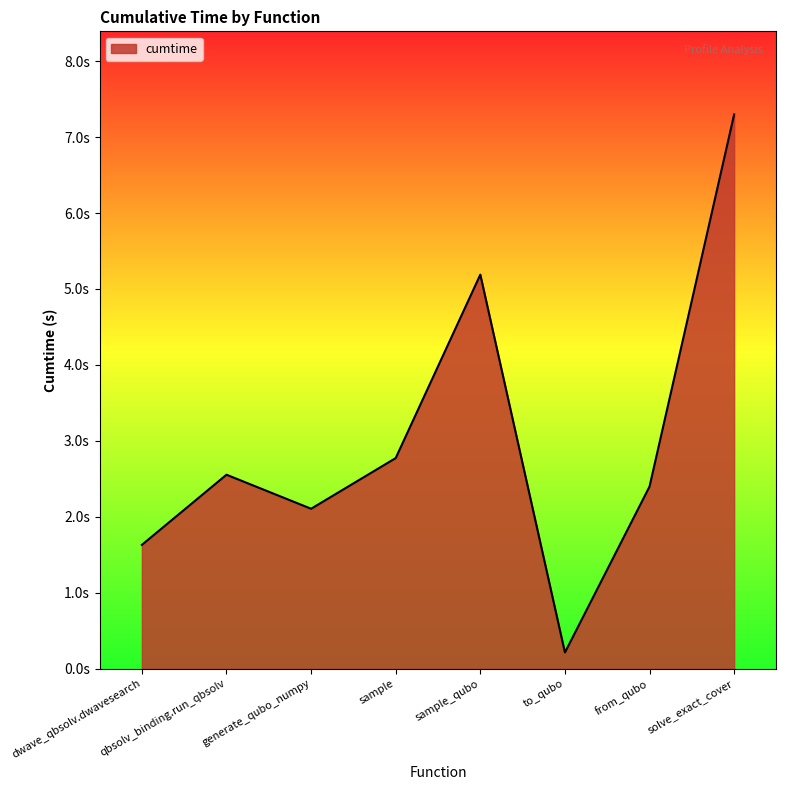

What is the smallest value displayed?

0.2